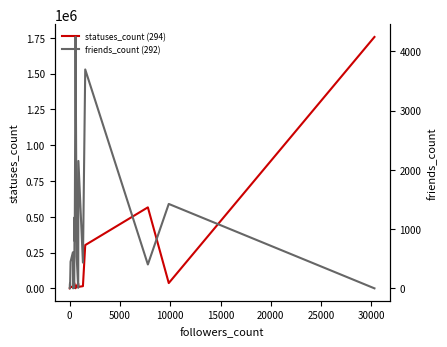

How many lines are shown in the chart?

2